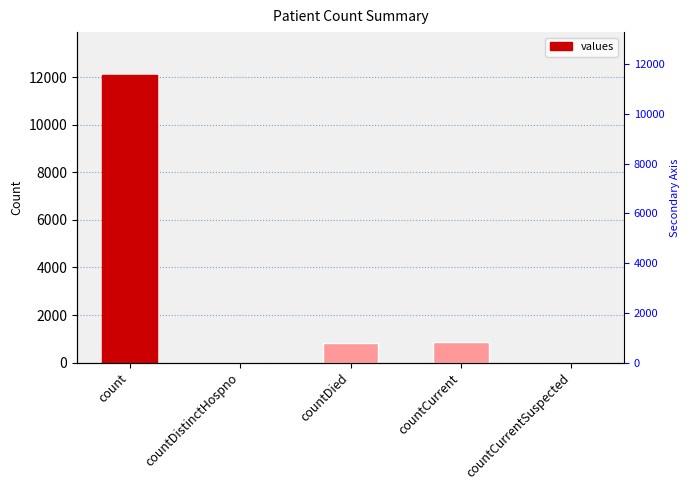

Approximately how many times larger is the value at count compared to countDied?

14.4